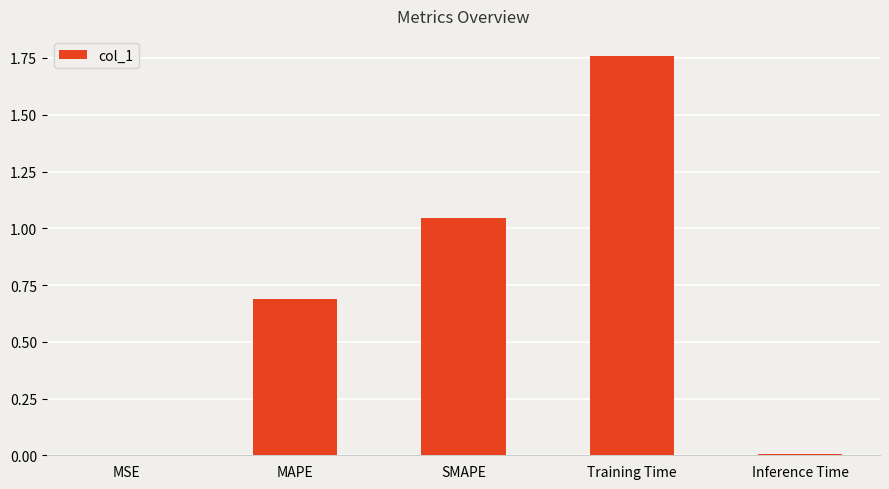

What is the difference between the values at MAPE and SMAPE?

0.4